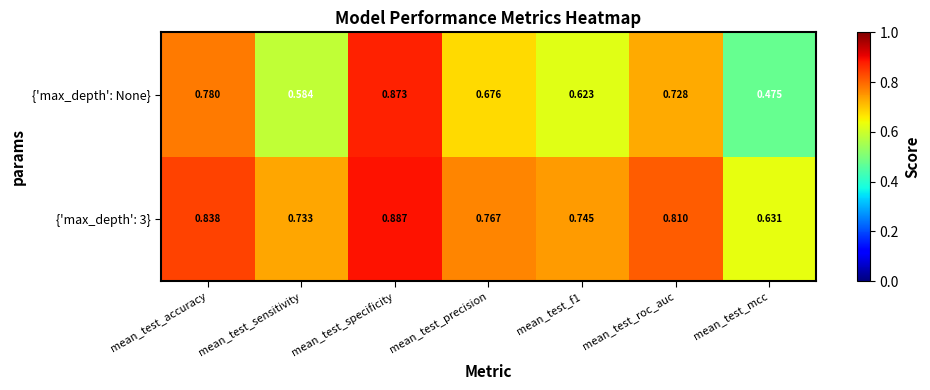

List the series in order of their overall mean, highest first.

{'max_depth': 3}, {'max_depth': None}